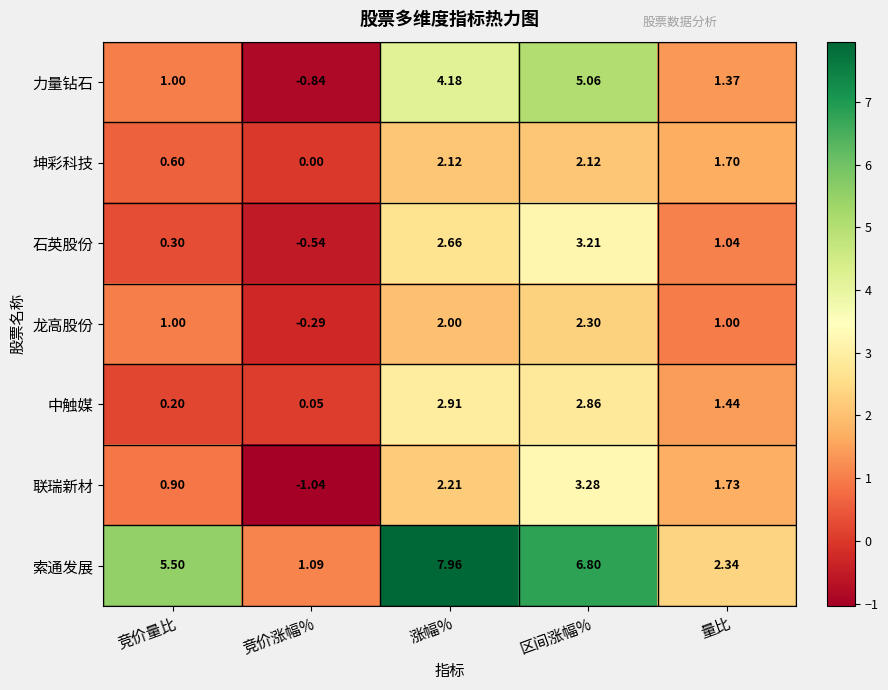

Which series has the widest spread of values?

索通发展